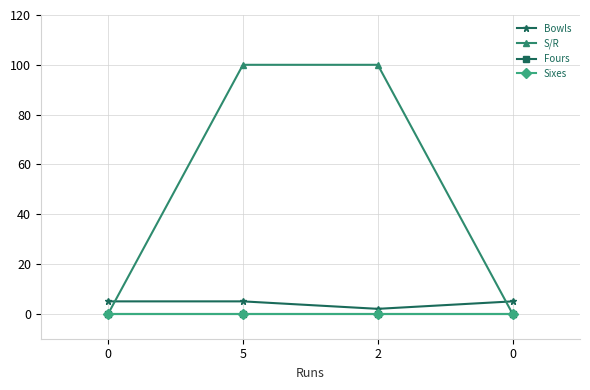

True or false: S/R has a value of 0 at 0.

True